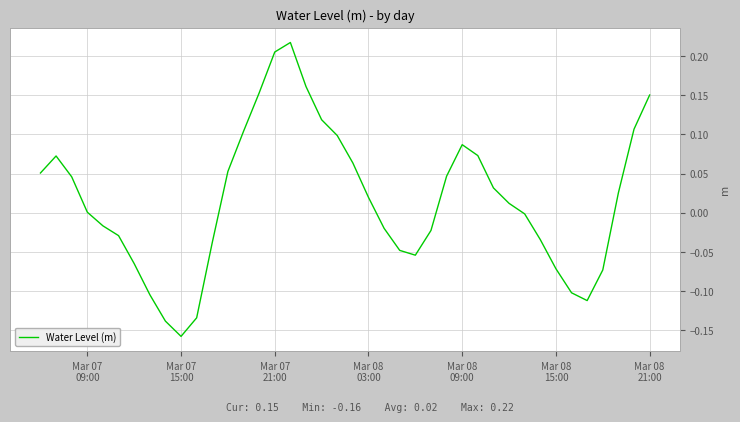

Does the chart have visible grid lines?

Yes